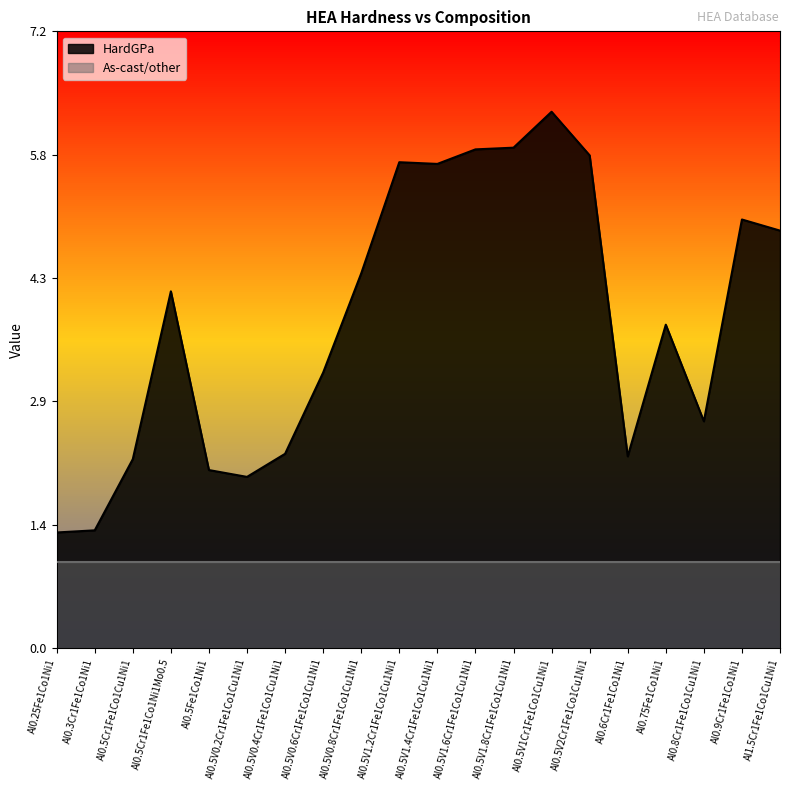

Reading left to right, extract all data points from this chart.

1.4	1.4	2.2	4.2	2.1	2.0	2.3	3.2	4.4	5.7	5.7	5.8	5.8	6.3	5.8	2.2	3.8	2.6	5.0	4.9